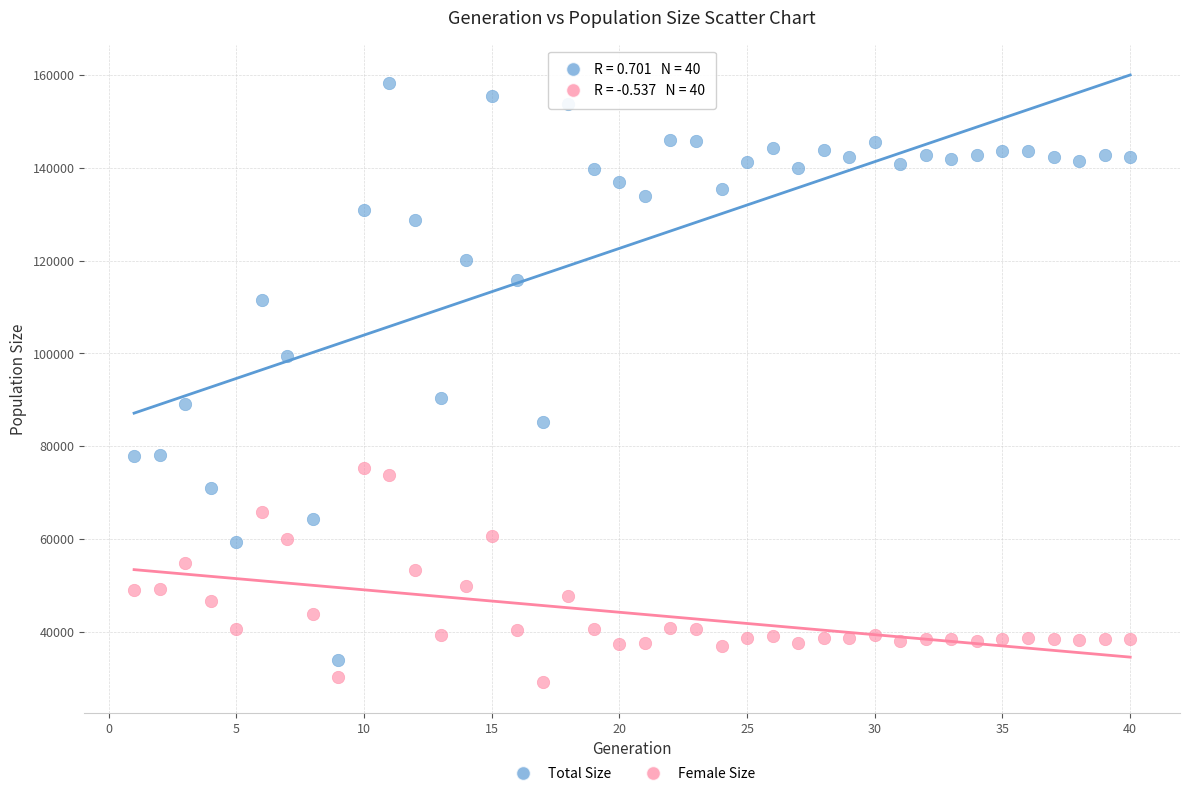

Which series reaches the maximum Y coordinate?

Total Size